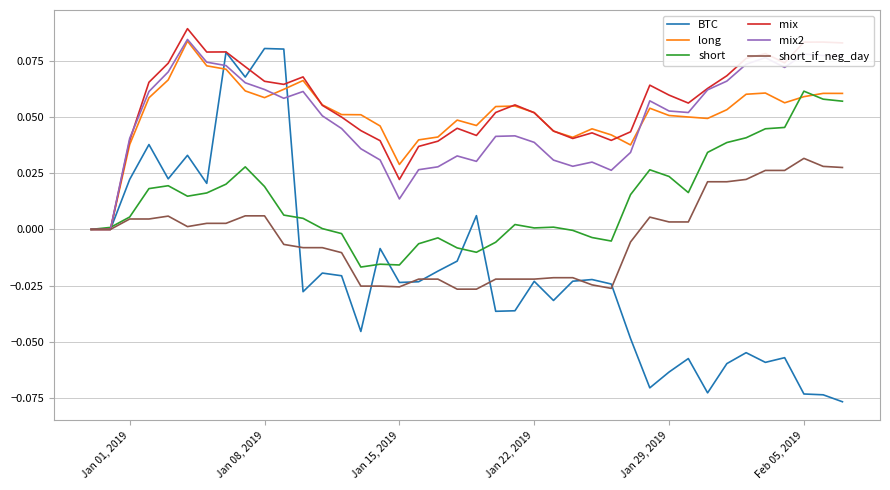

Which series has the largest range (max minus min)?

BTC